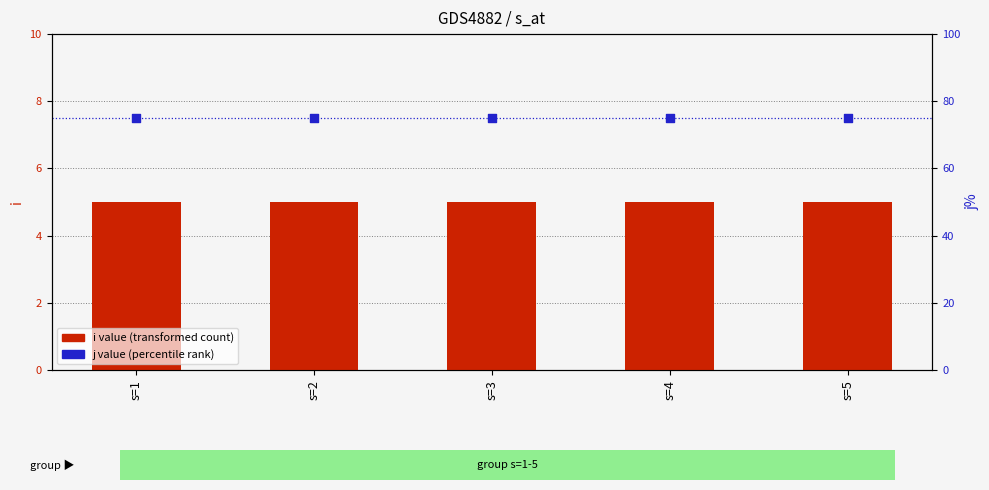

Which series reaches the maximum Y coordinate?

j (percentile rank within sample)